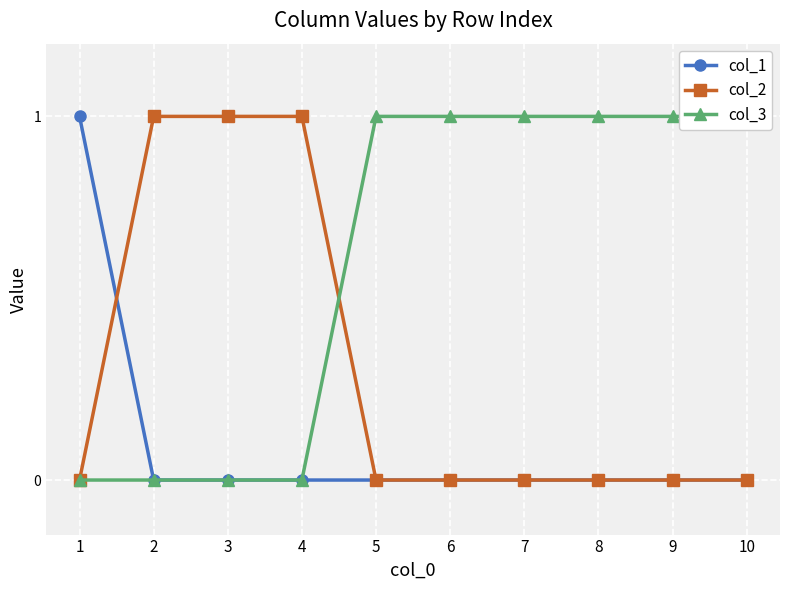

Is it true that col_3 equals 1 at 7?

True